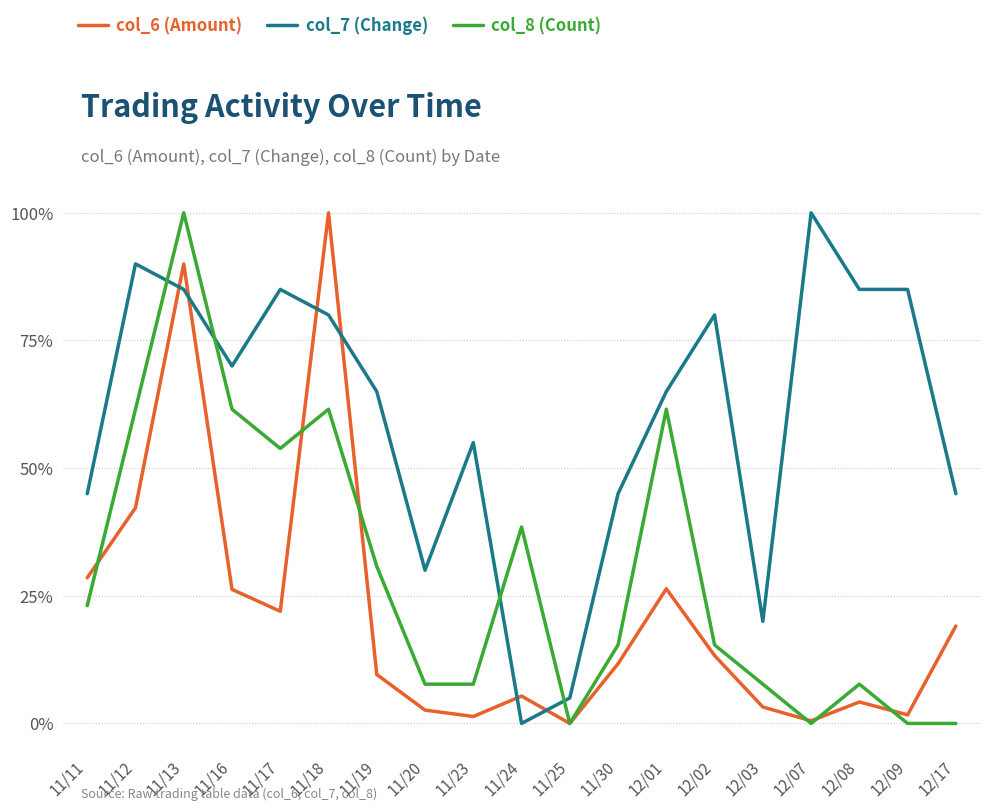

Which category has the lowest value in the col_7 (Change) series?

11/24